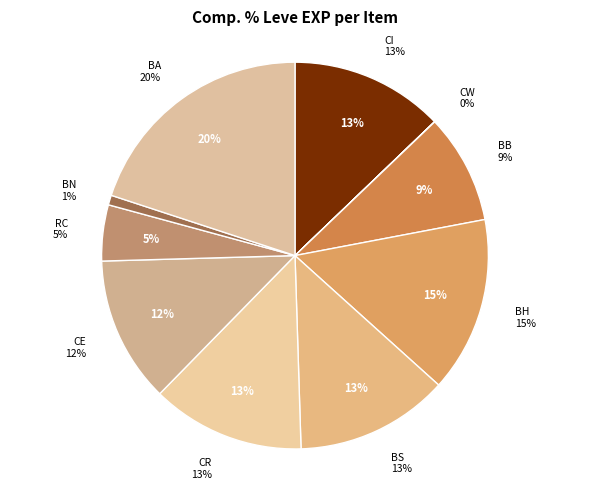

Which has a higher value, Bone Brand or Bone Necklace?

Bone Brand